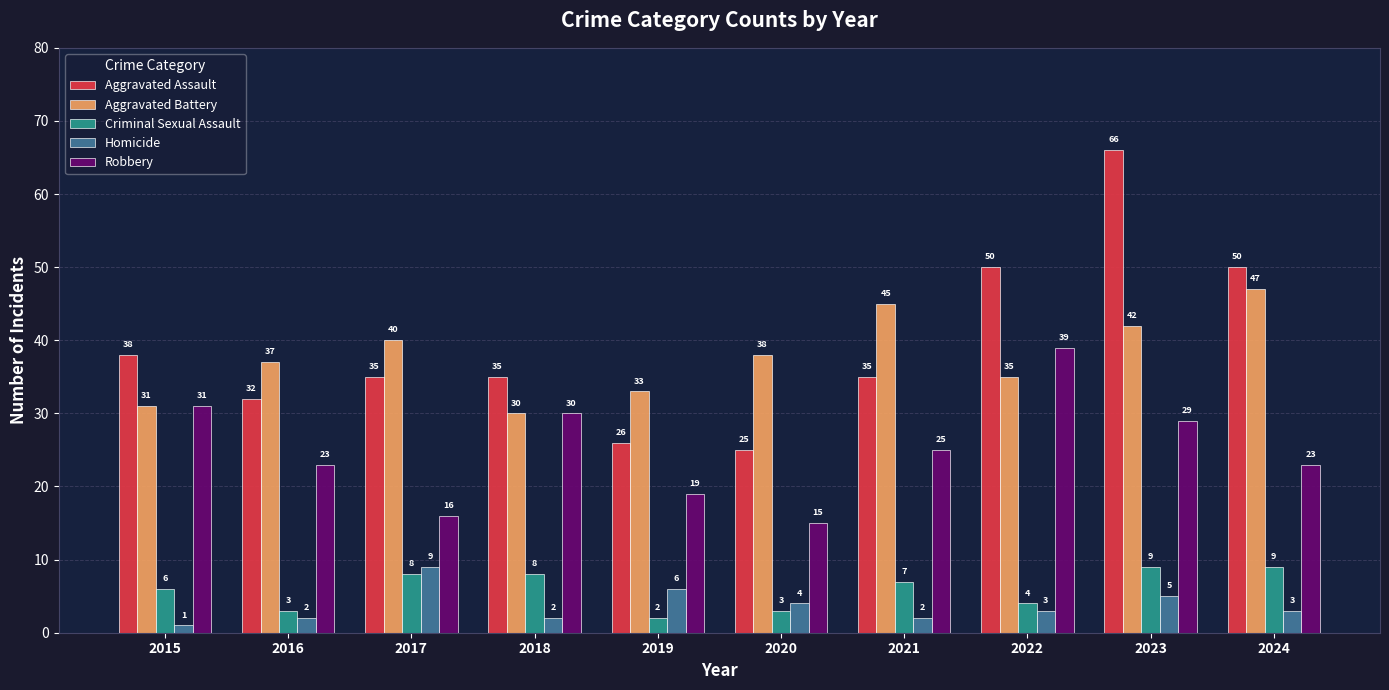

Rank the categories by Aggravated Battery value from highest to lowest.

2024, 2021, 2023, 2017, 2020, 2016, 2022, 2019, 2015, 2018